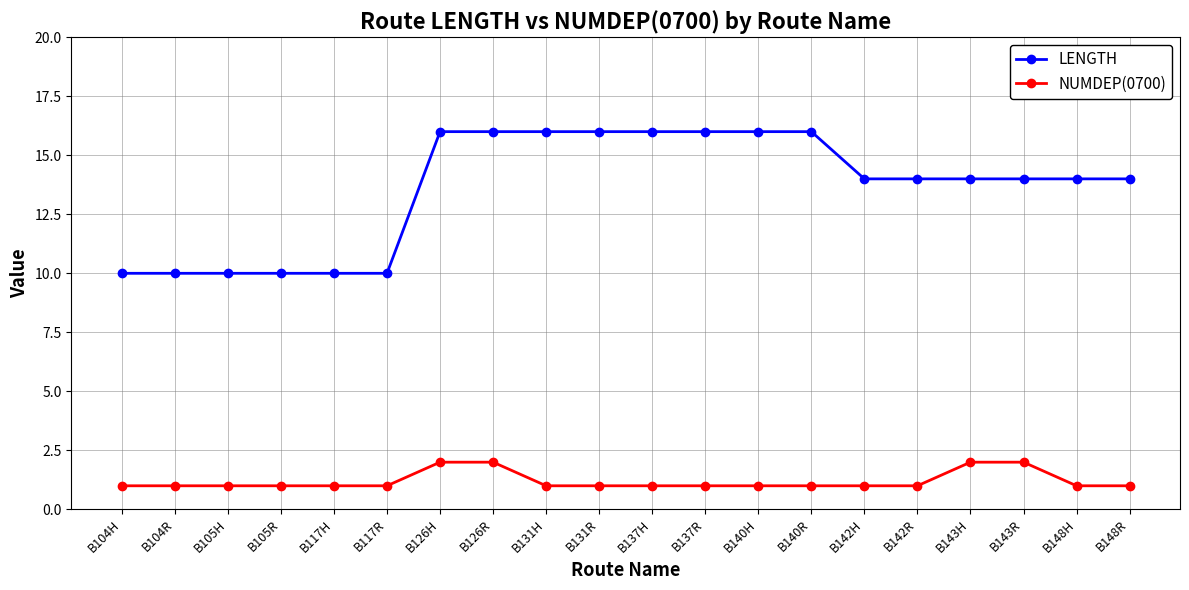

True or false: LENGTH has a value of 4 at B105H.

False